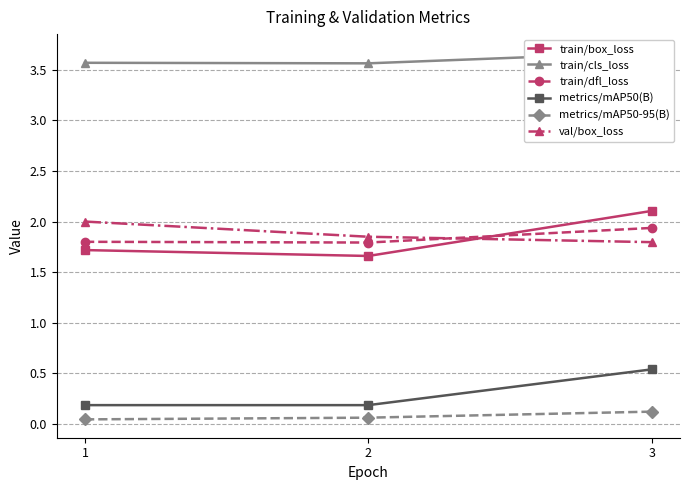

The train/dfl_loss series shows 1.0 at 2. True or false?

False